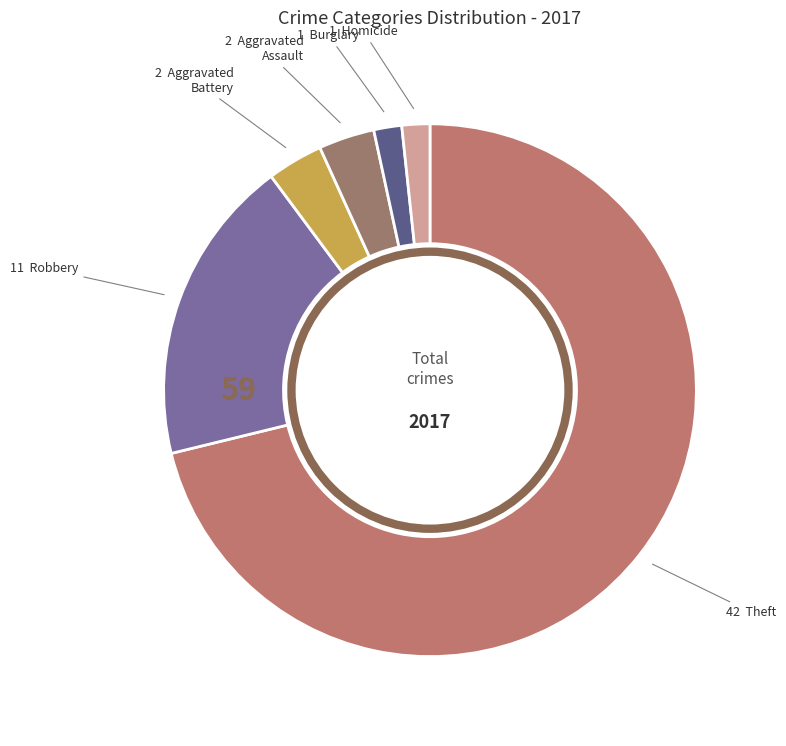

Which category has the biggest portion of the pie?

Theft